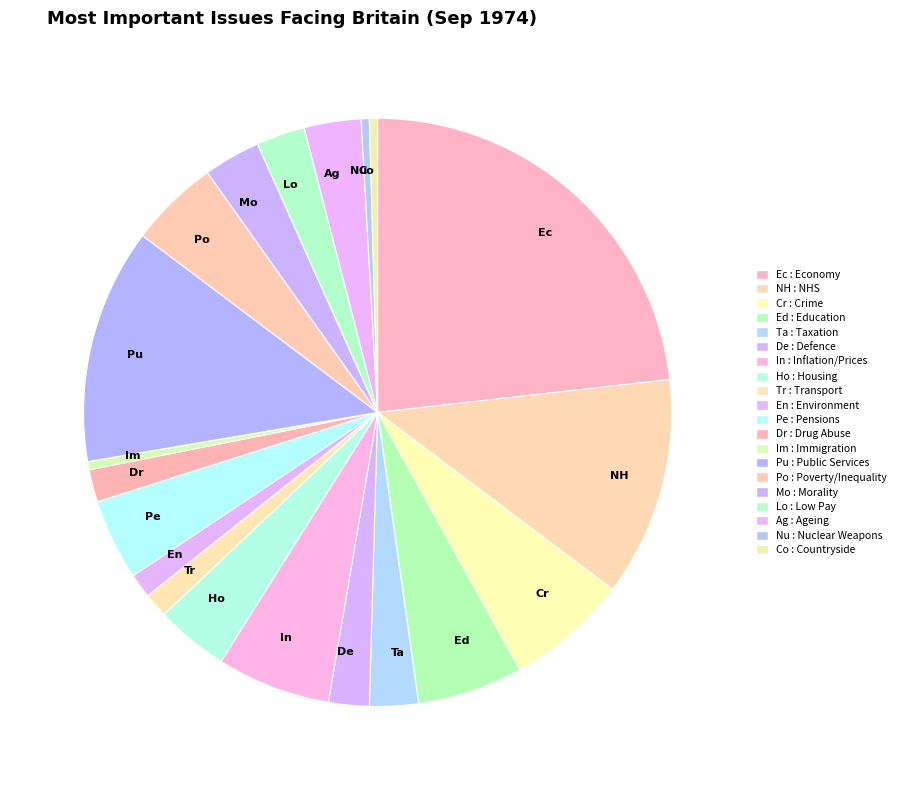

Which has a higher value, Pe or Co?

Pe